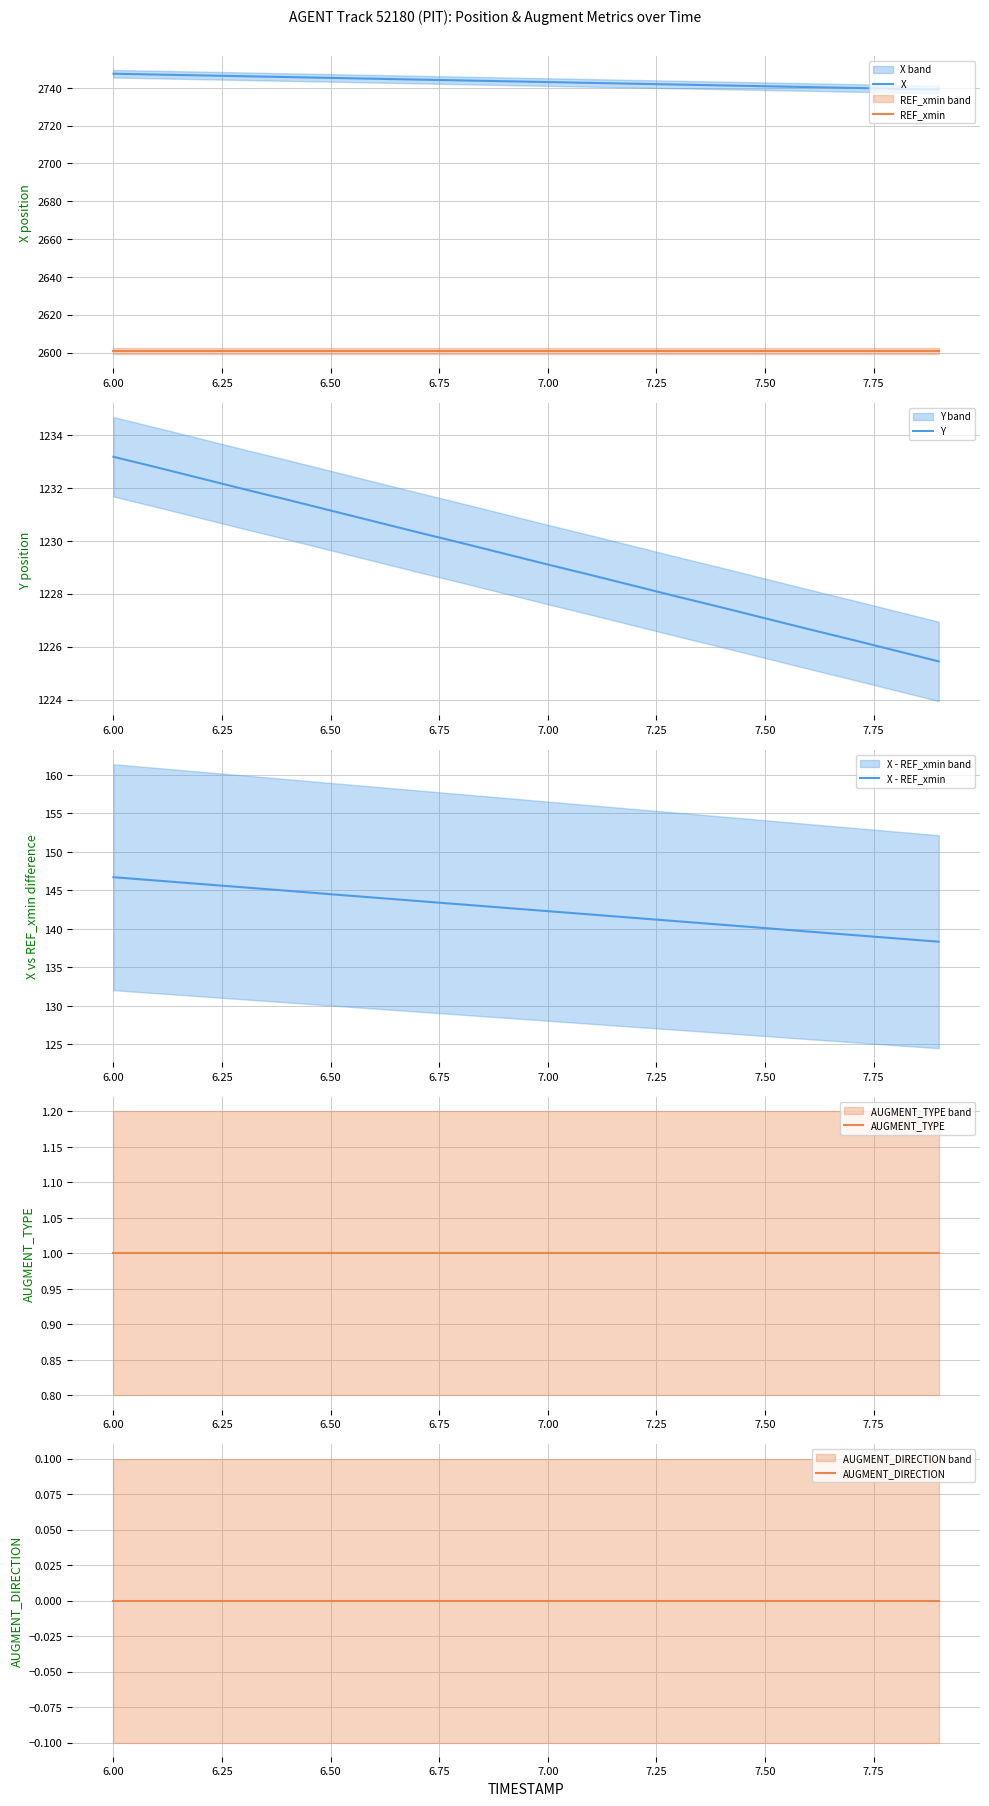

True or false: REF_xmin and X cross at least once.

False